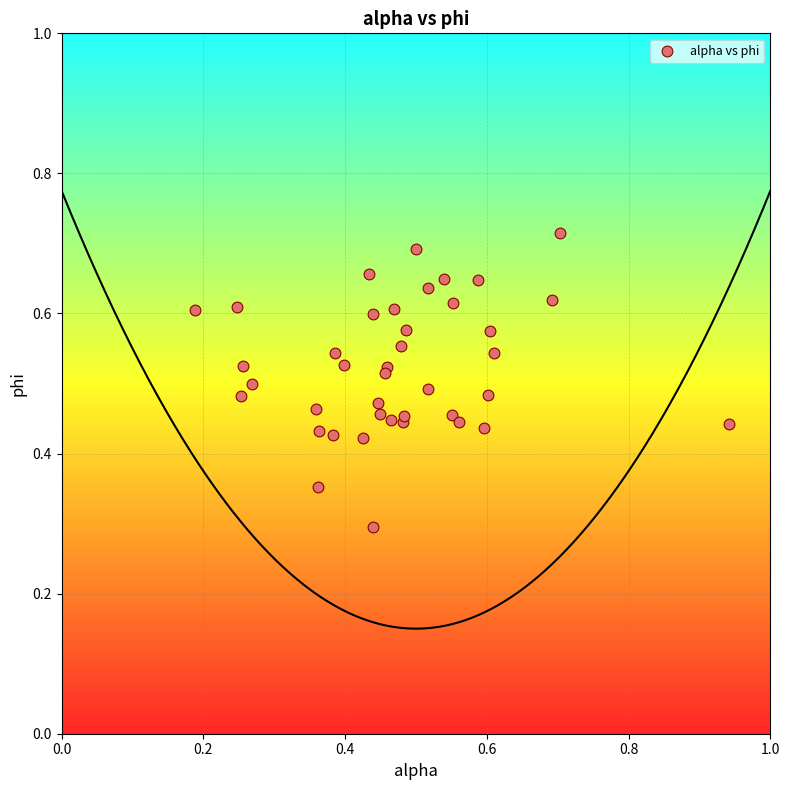

What Y value in the scatter plot is closest to 0?

0.3